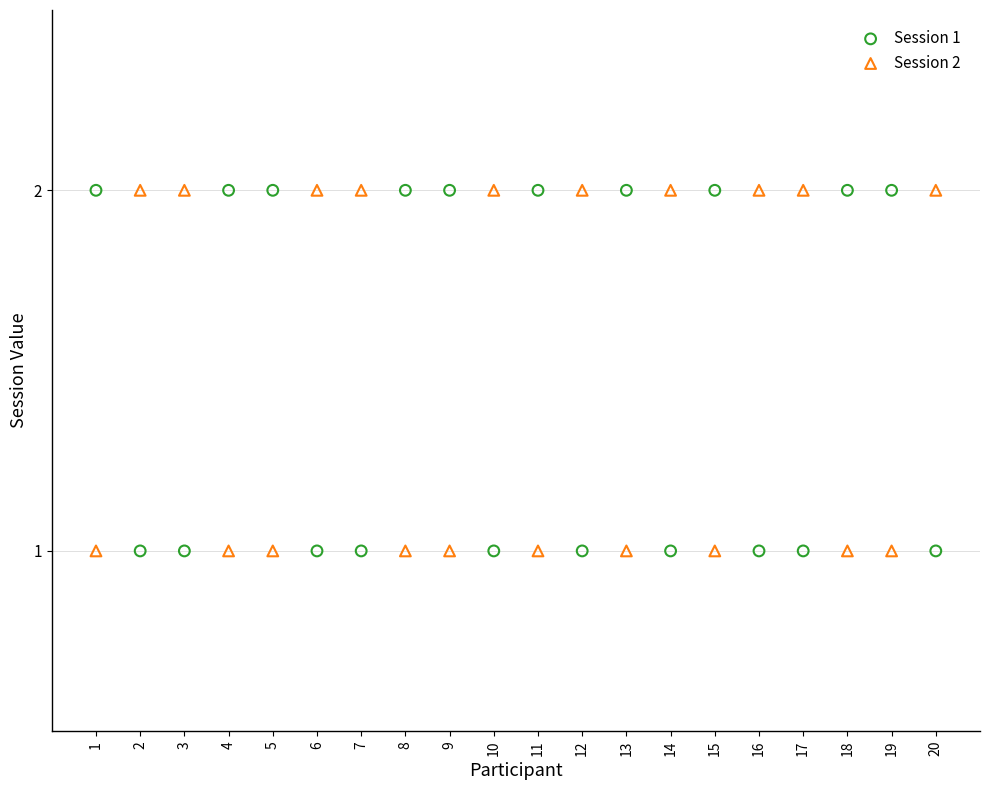

What are all the series names shown in the legend?

Session 1, Session 2